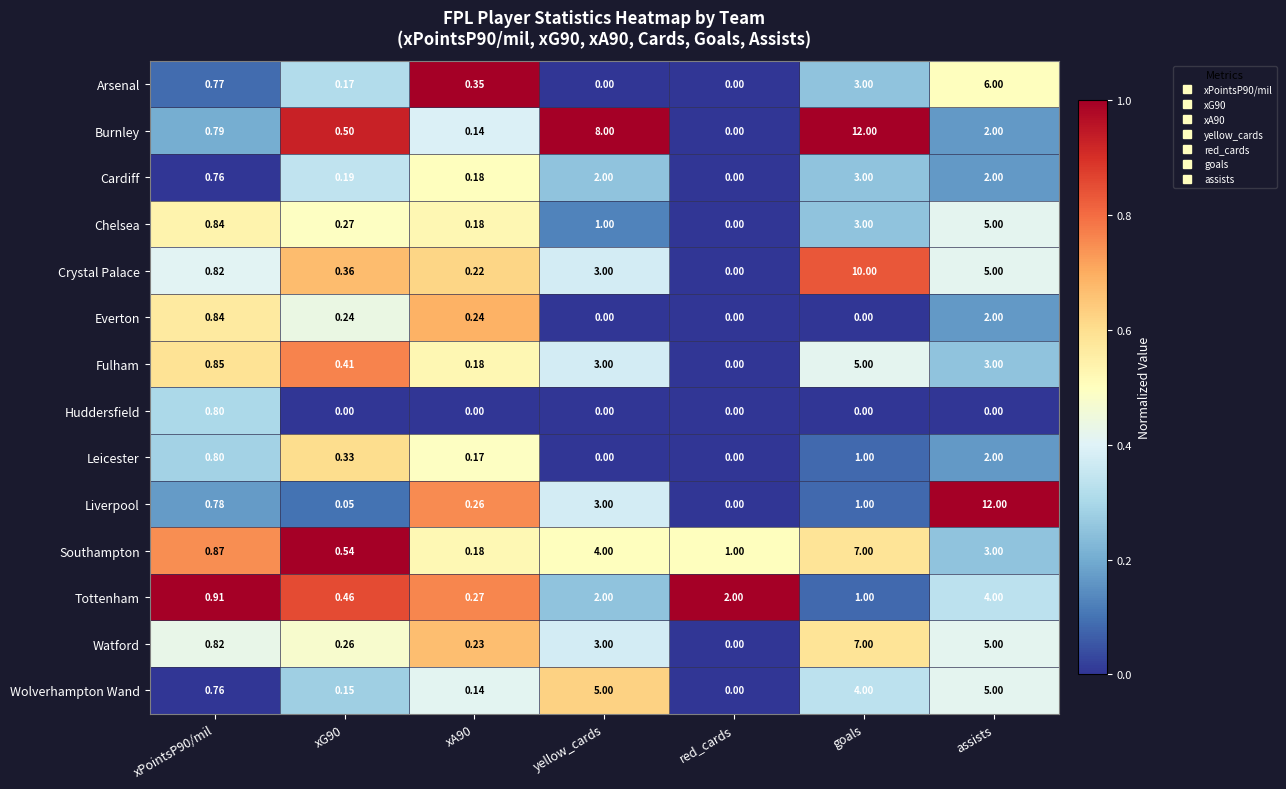

At which label does Watford reach its peak?

goals